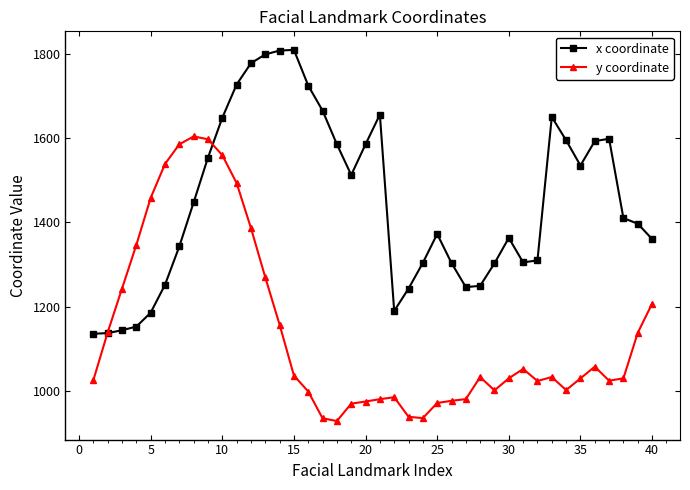

List the series in order of their overall mean, lowest first.

y coordinate, x coordinate